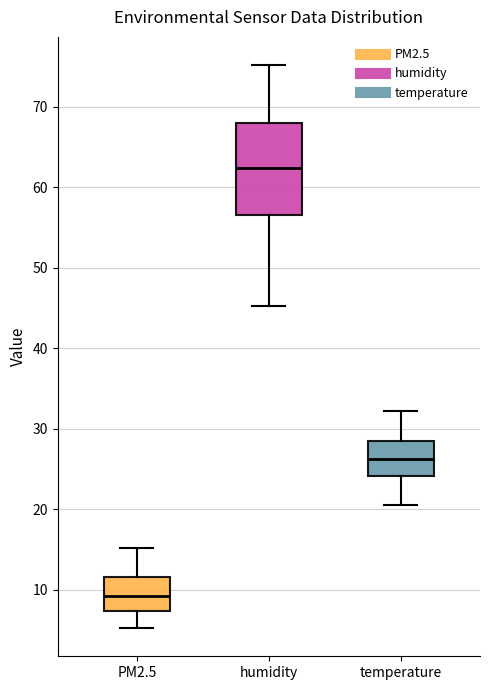

Where is the upper edge of the box for humidity on the y-axis? The values are not printed on the chart, so give them approximately, as read against the axis.

68